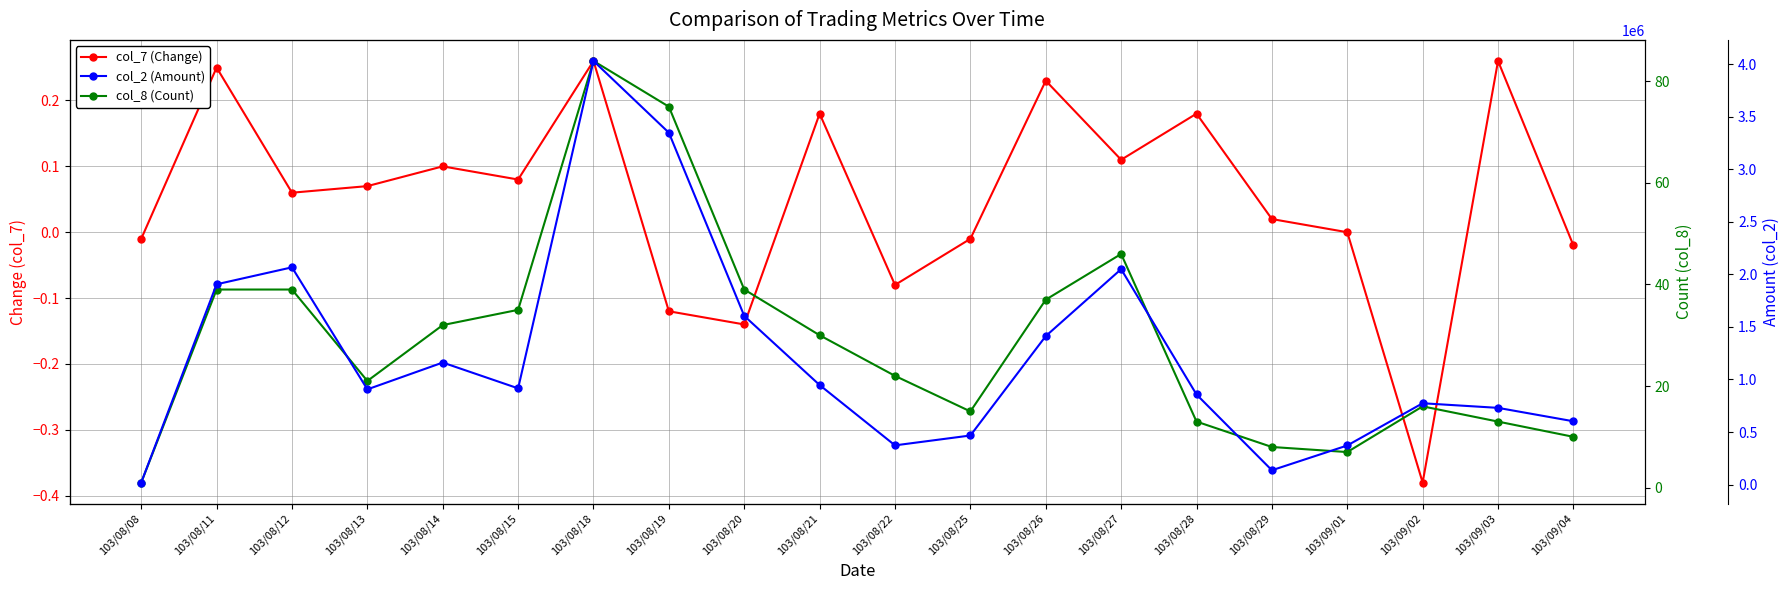

Is it true that col_7 (Change) equals -0.0 at 103/09/04?

True